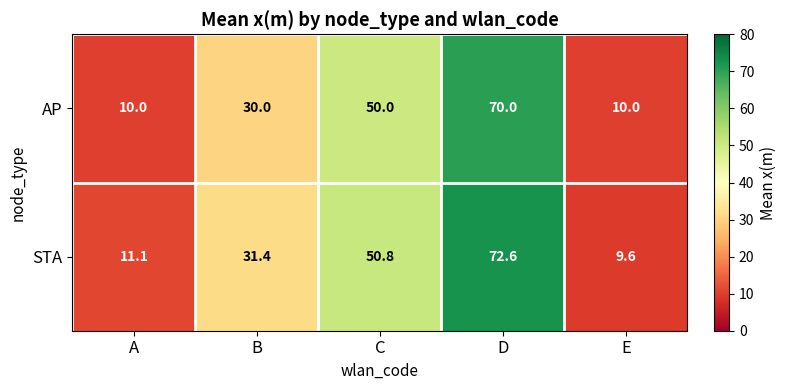

How many values in the STA series exceed 31?

3